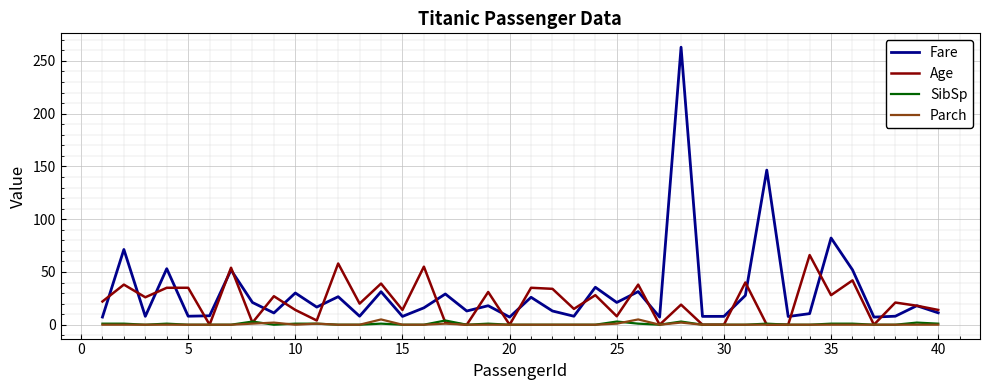

True or false: Age has more than 1 points higher than both neighbors.

True